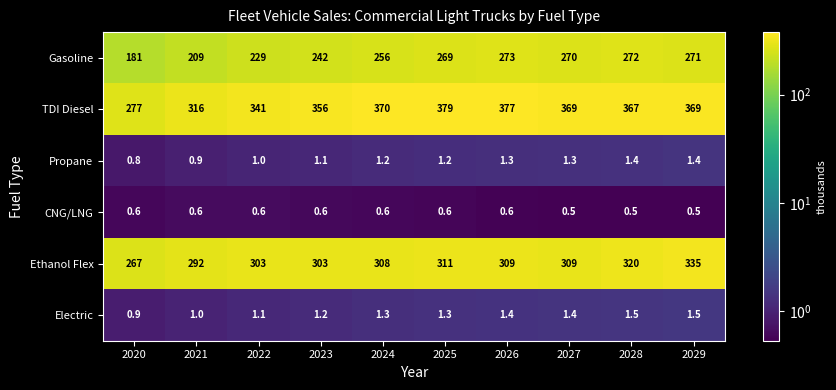

The TDI Diesel series shows 417.2 at 2021. True or false?

False